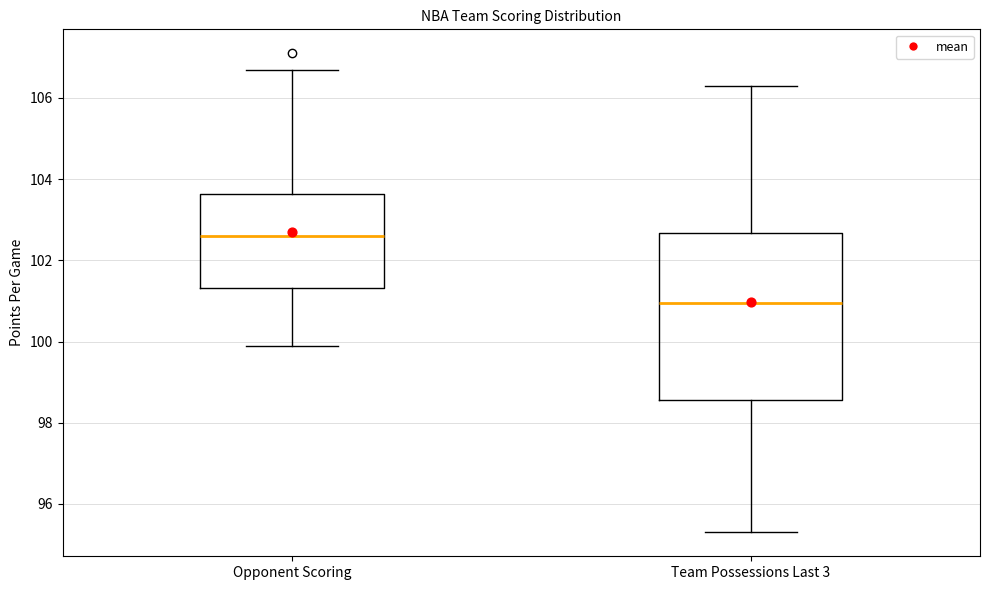

Reading left to right, transcribe this box plot: for each box, give where its median line is, the range the box spans, and where its two whiskers end, as read against the y-axis. The values are not printed on the chart, so give them approximately, as read against the axis.

Opponent Scoring: median 102.6, box 101.4 to 103.6, whiskers 100.0 to 106.8
Team Possessions Last 3: median 101.0, box 98.6 to 102.6, whiskers 95.4 to 106.4